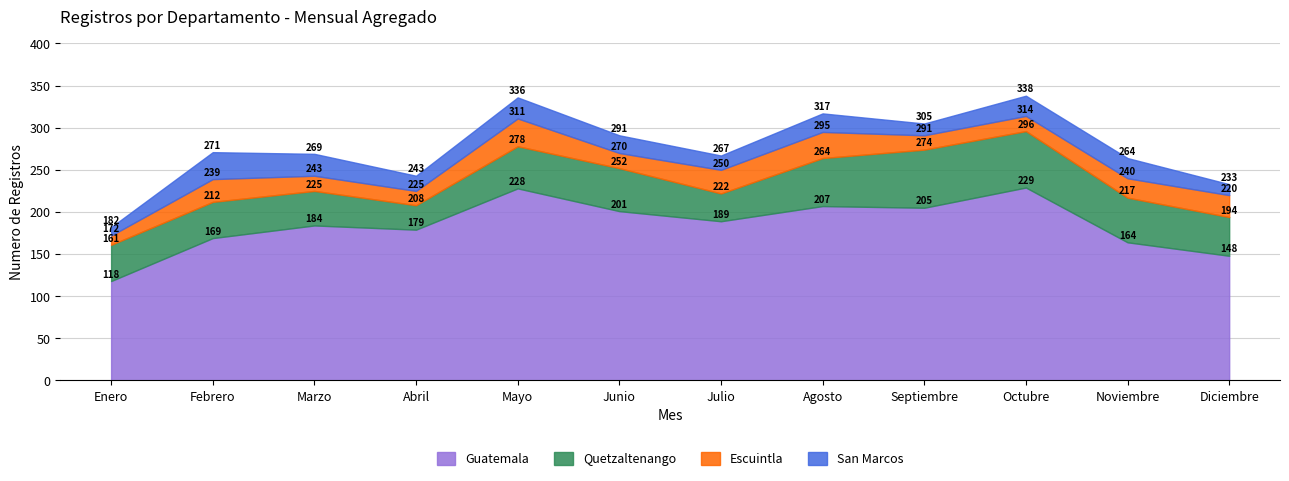

Which label corresponds to the smallest value in the chart?

Enero